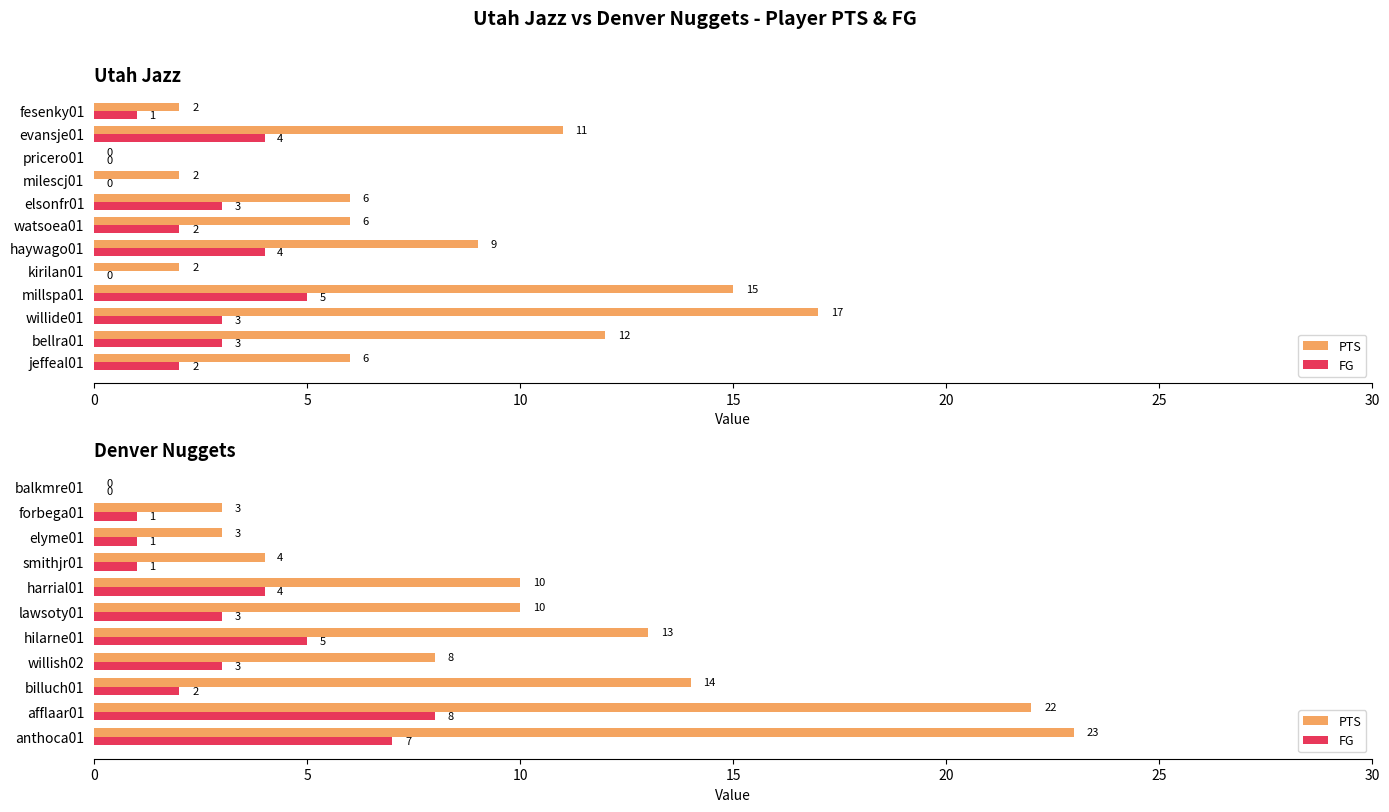

Which series has the widest spread of values?

PTS